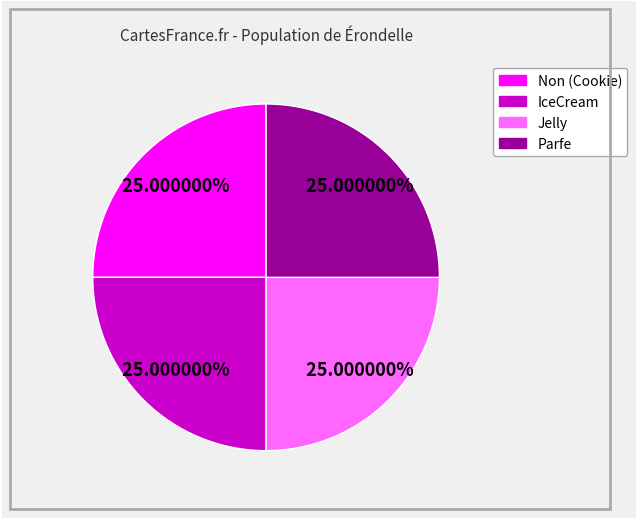

Is there any slice that represents more than half of the pie?

No